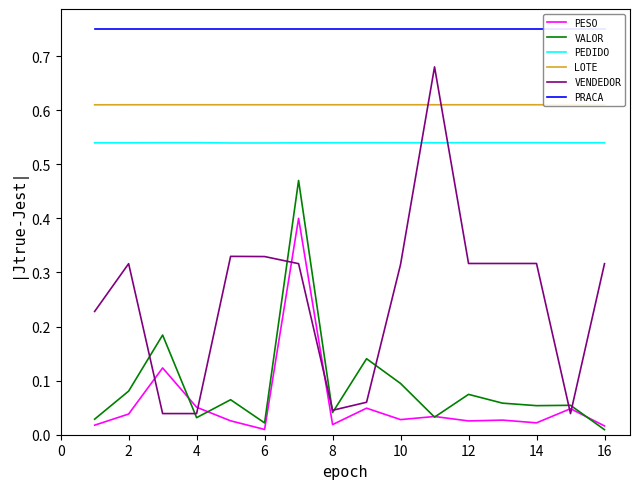

Read the VALOR value at 2.

0.1